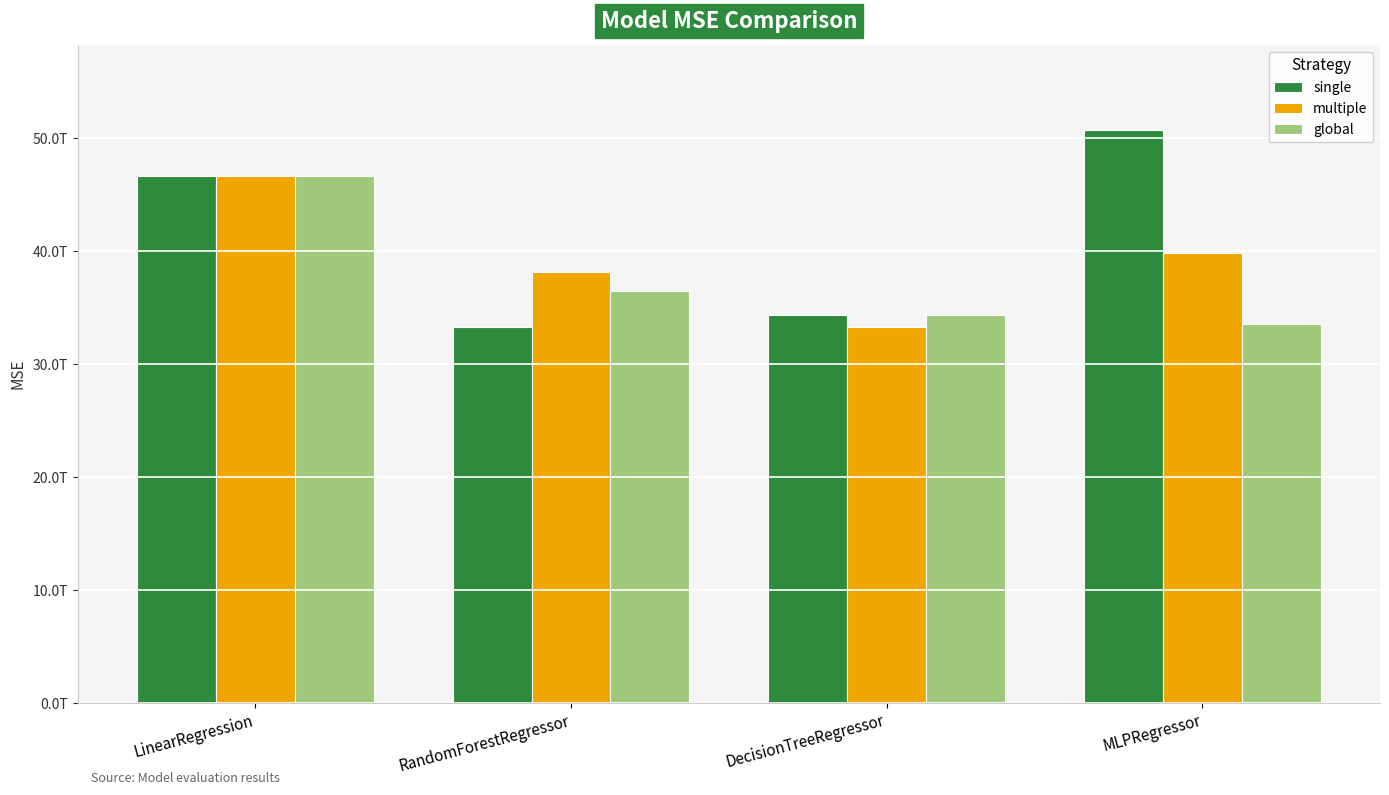

What is the difference between the maximum and second lowest values in the multiple series?

8497679724935.3